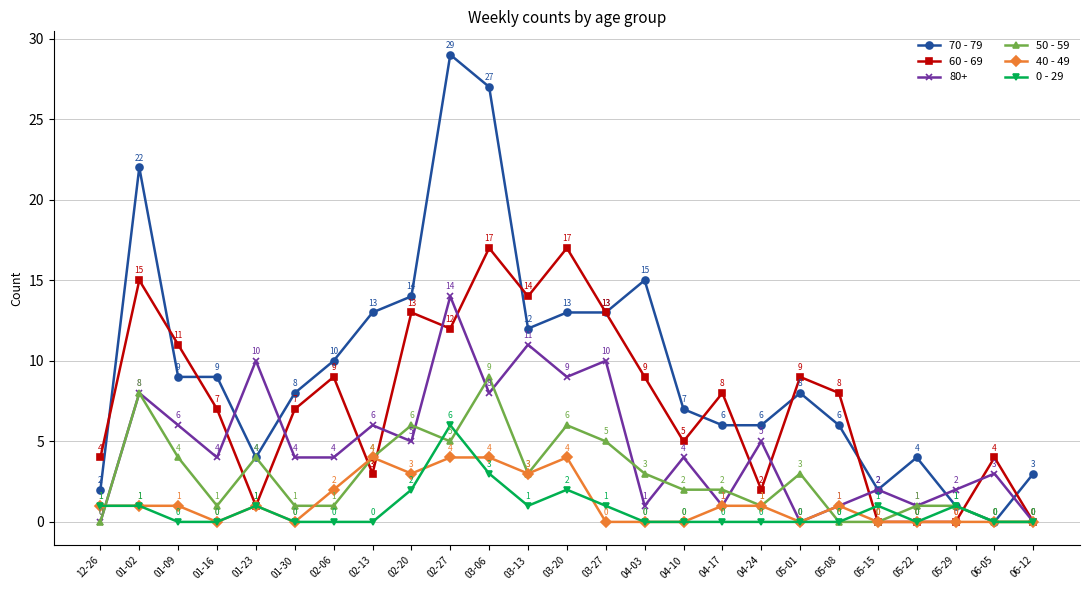

Rank the series by their maximum value, from lowest to highest.

40 - 49, 0 - 29, 50 - 59, 80+, 60 - 69, 70 - 79